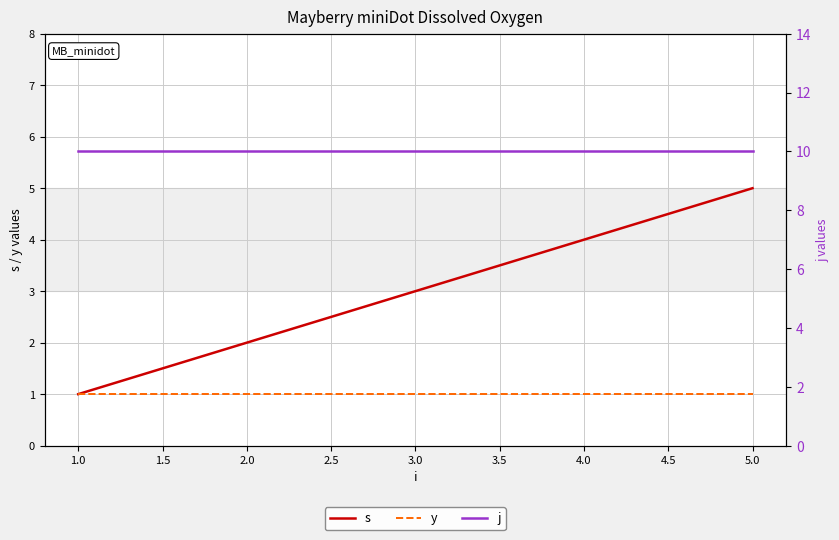

What is the lowest value of the j series?

10